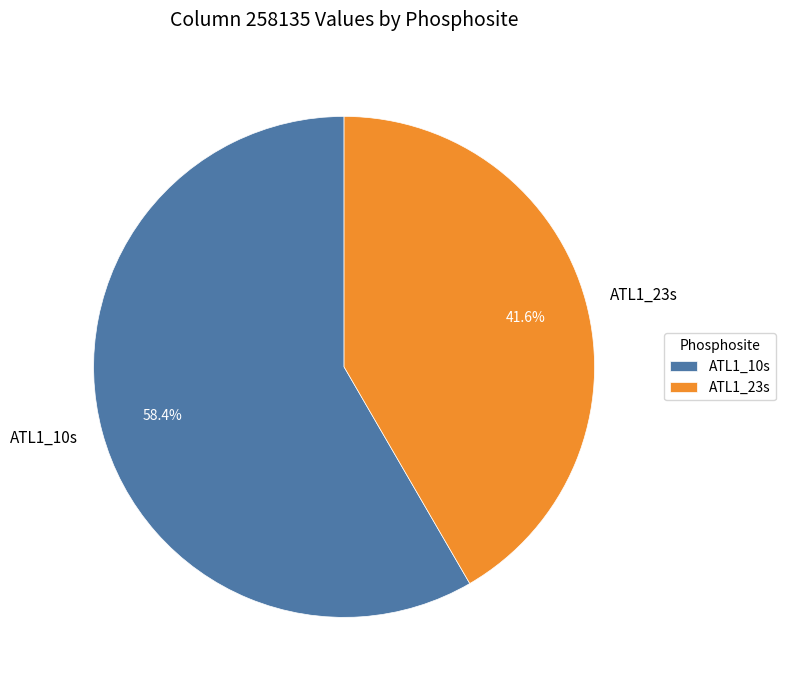

Is ATL1_23s the majority of the pie?

No